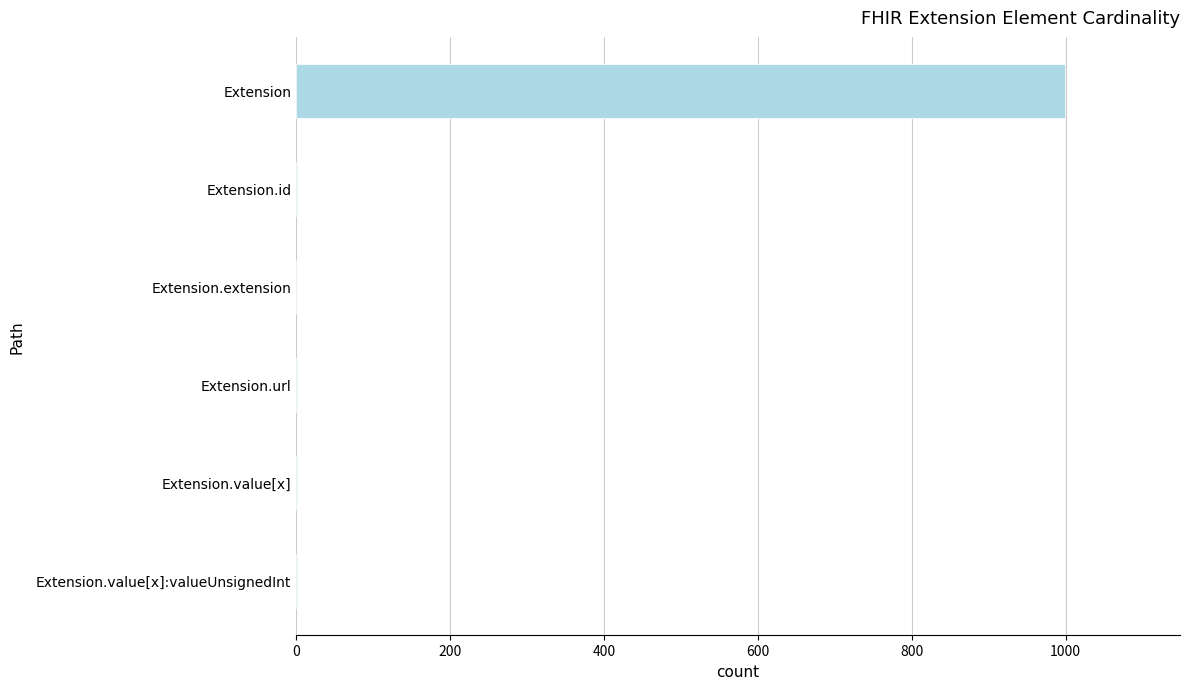

What is the sum of all values?

1003